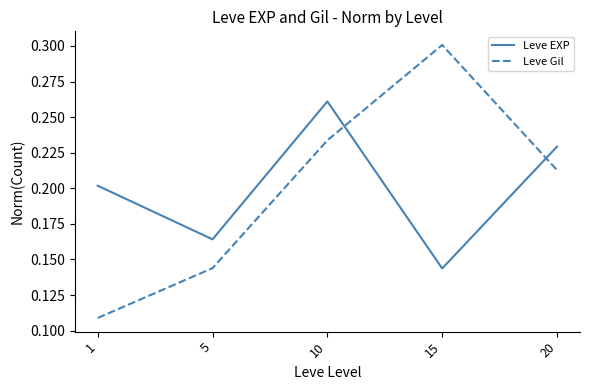

Which series has the largest range (max minus min)?

Leve Gil